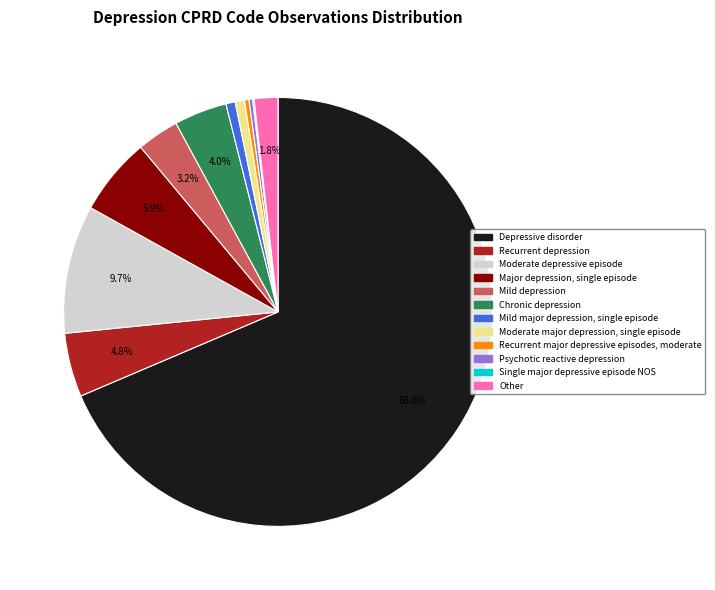

Which has a higher value, Moderate major depression, single episode or Major depression, single episode?

Major depression, single episode